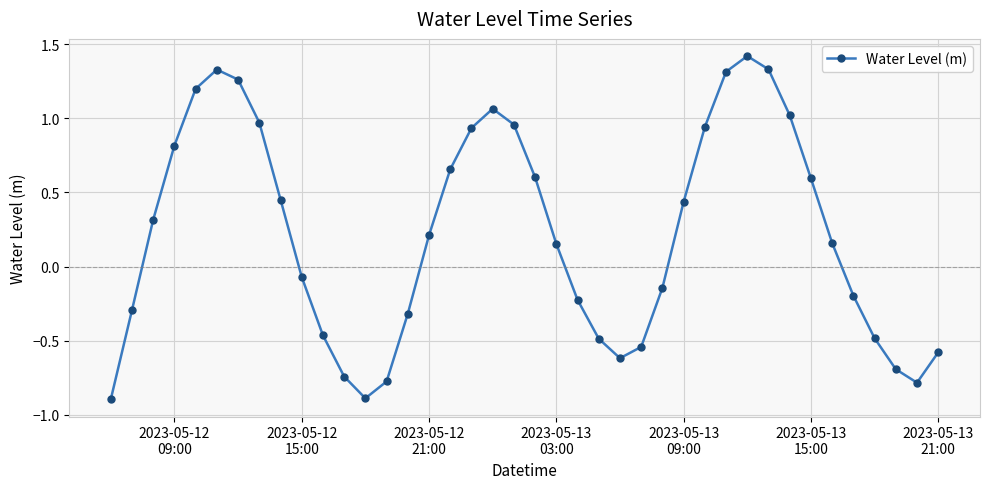

How many interior local valleys (lower than both neighbors) does the data have?

3